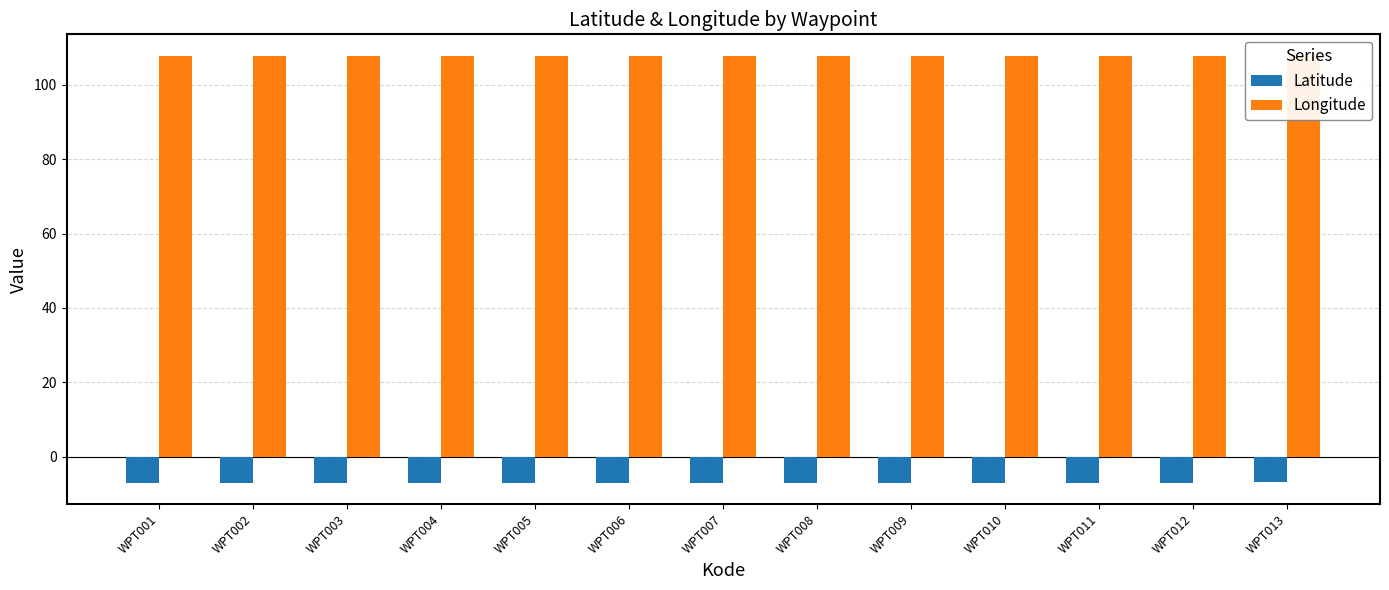

What is the value of the Longitude bar at the 7th from the left?

107.8